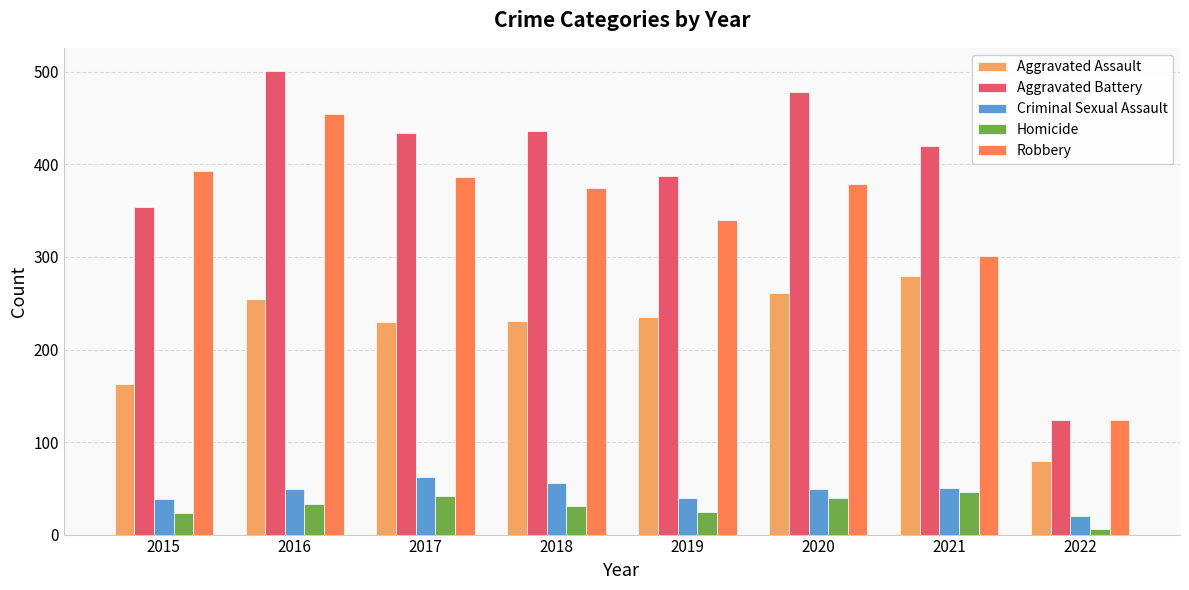

Which category has the highest value in the Criminal Sexual Assault series?

2017